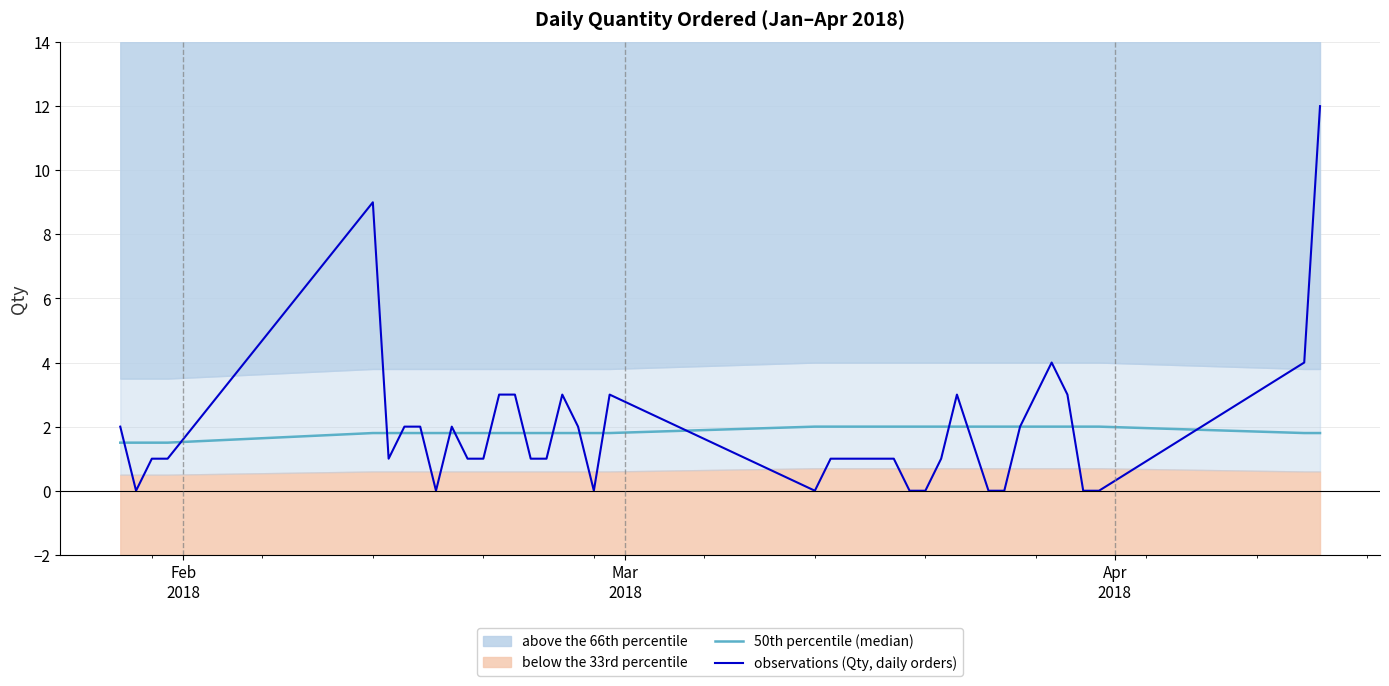

Which series has the widest spread of values?

observations (Qty, daily orders)